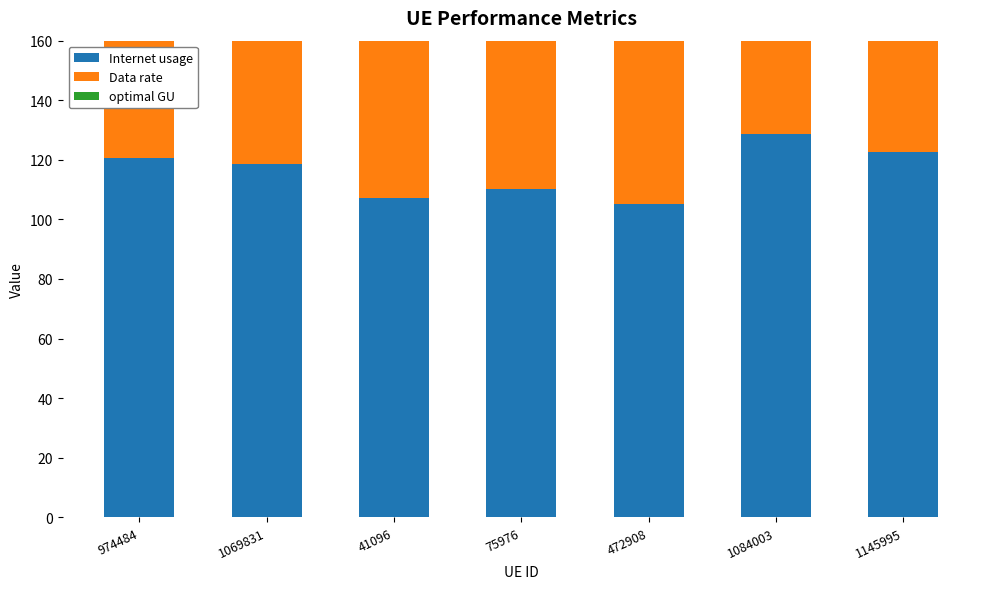

Read the optimal GU value at 75976.

92.0